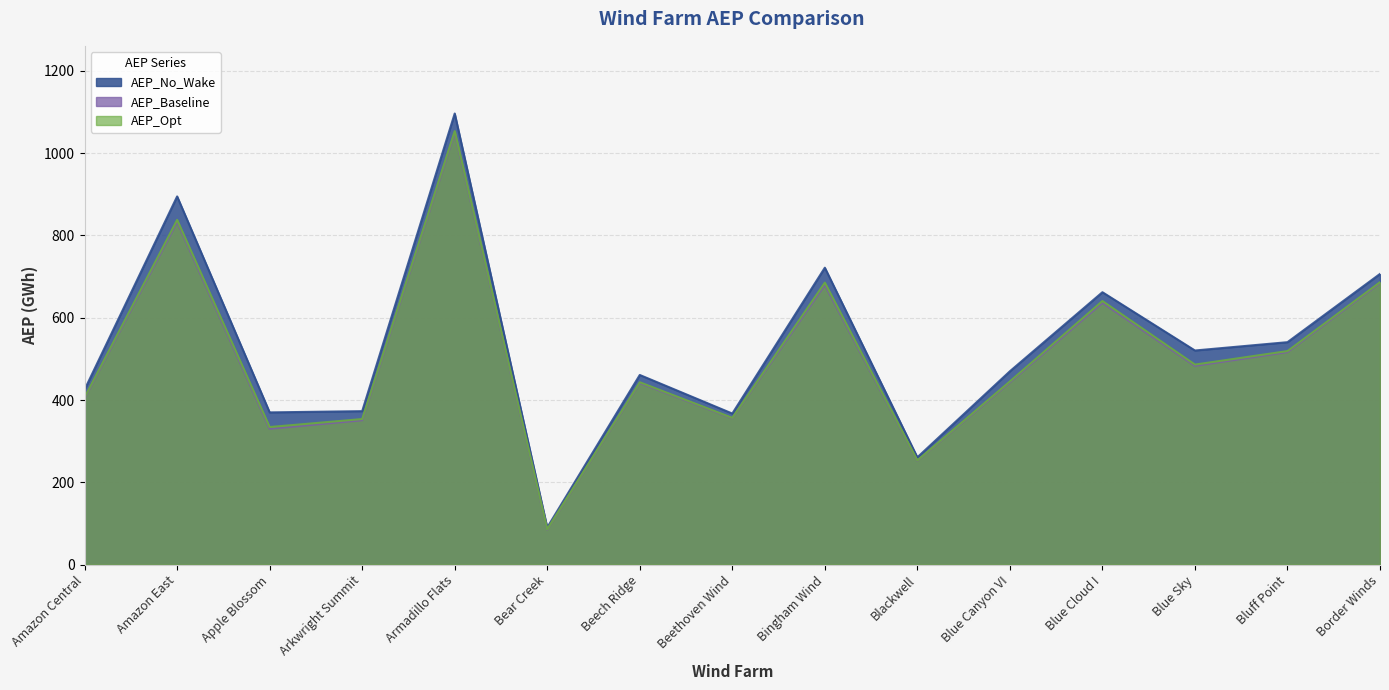

What is the difference between the AEP_Opt values at Arkwright Summit and Apple Blossom?

19.4